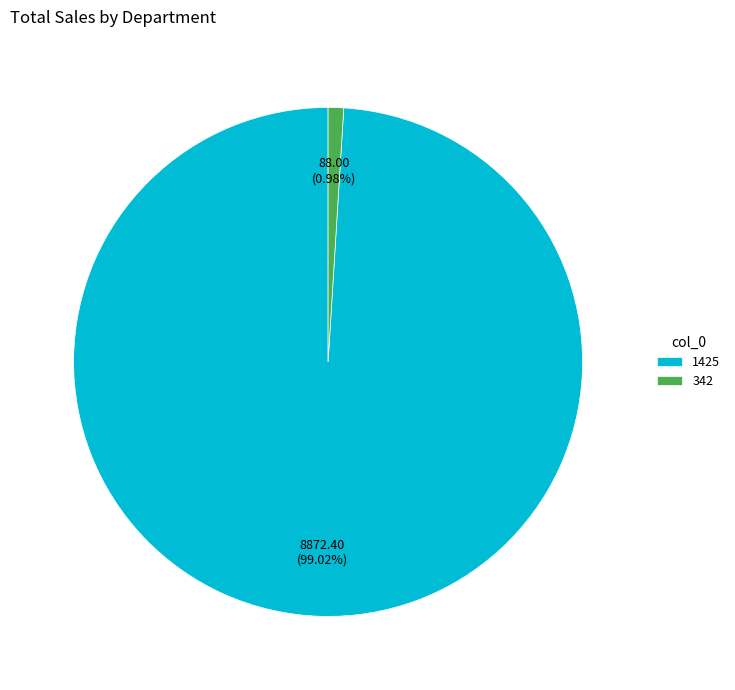

What is the ratio of the value at 1425 to the value at 342?

100.8